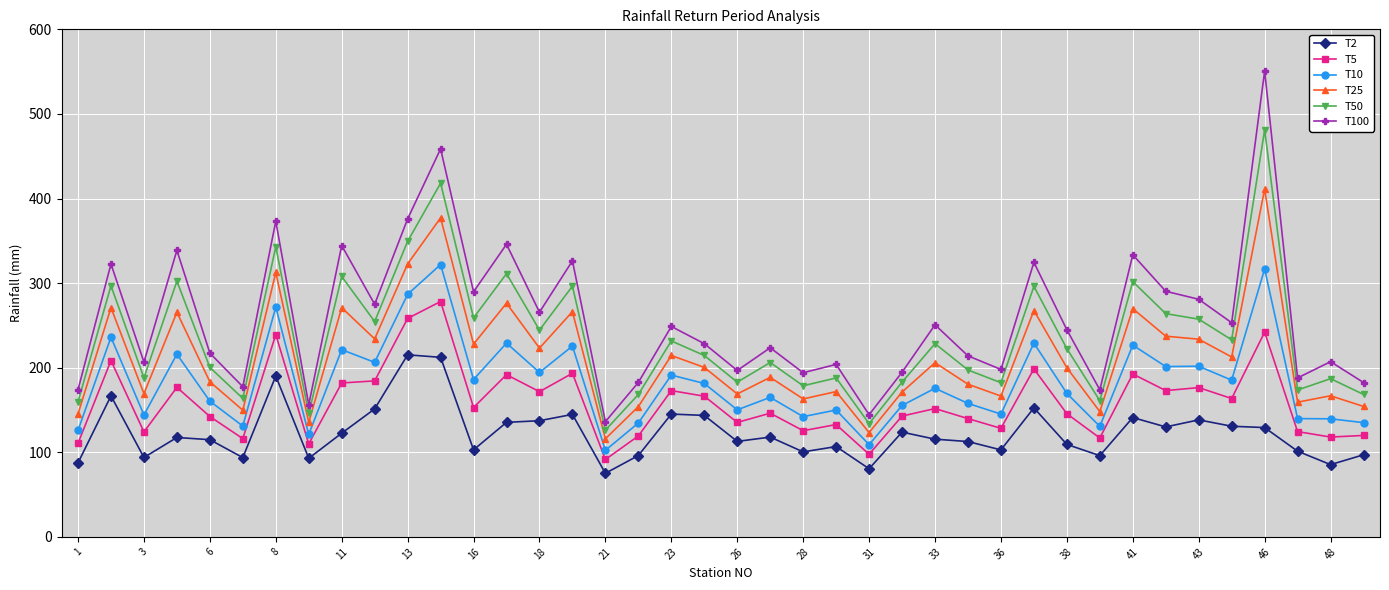

Is this an area chart (filled region under the line)?

No